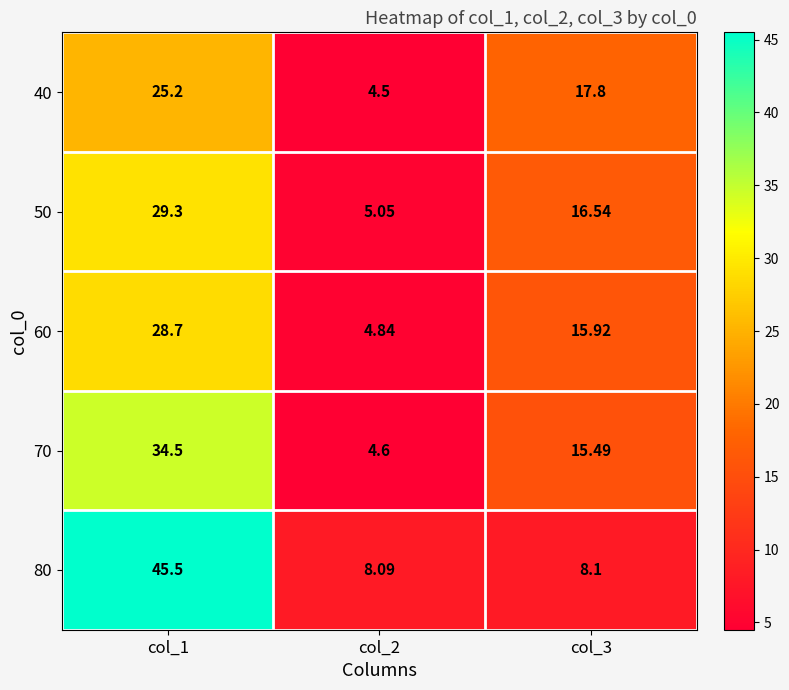

Is the value of 40 at col_3 greater than the value of 50 at col_3?

Yes